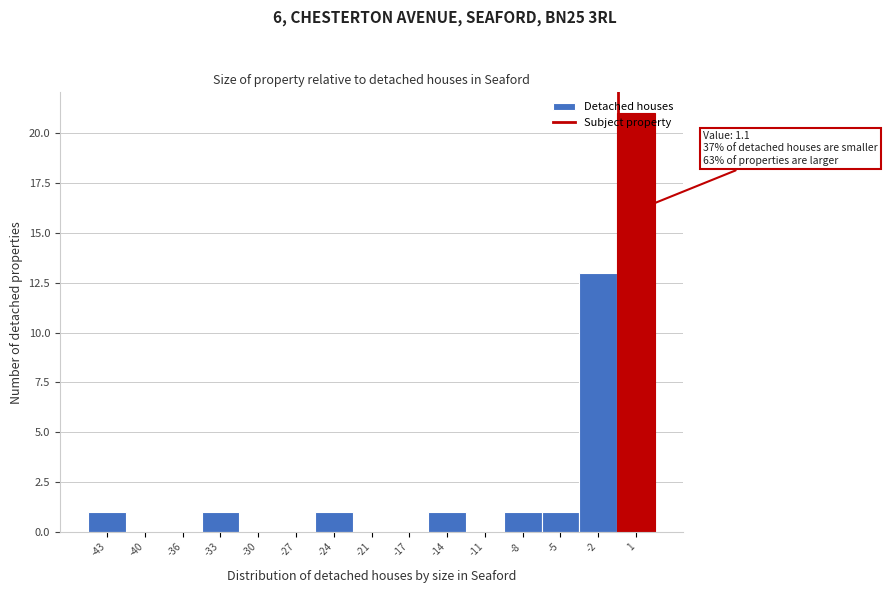

The value at -27 is -10. True or false?

False